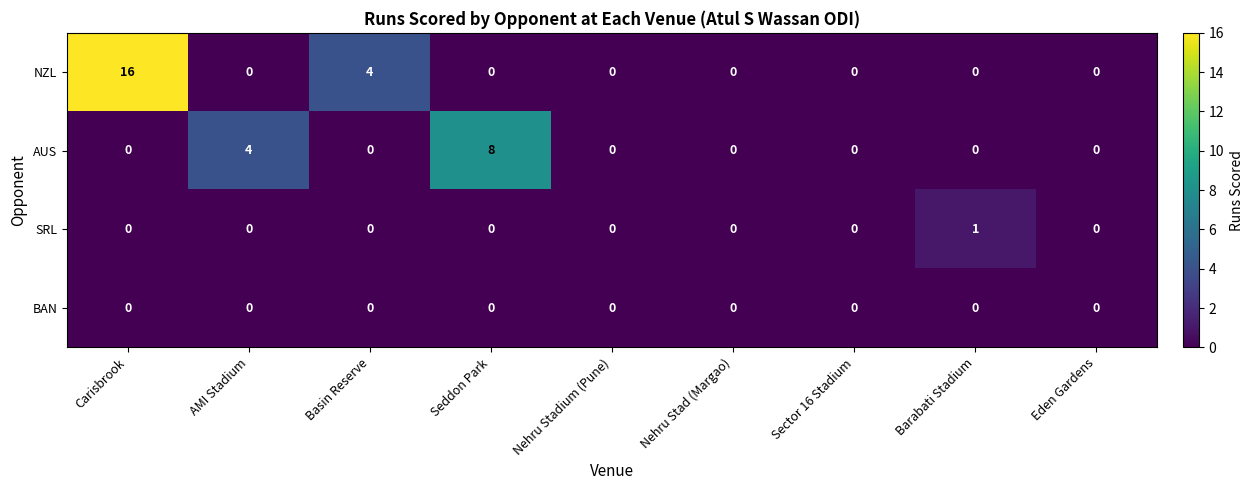

What is the sum of all NZL values?

20